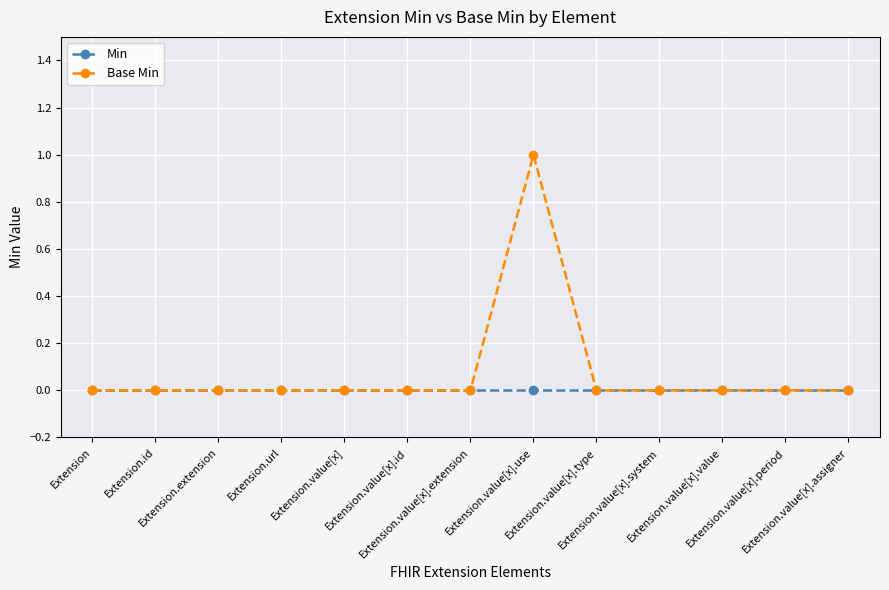

Does the chart display data point markers on the line(s)?

Yes